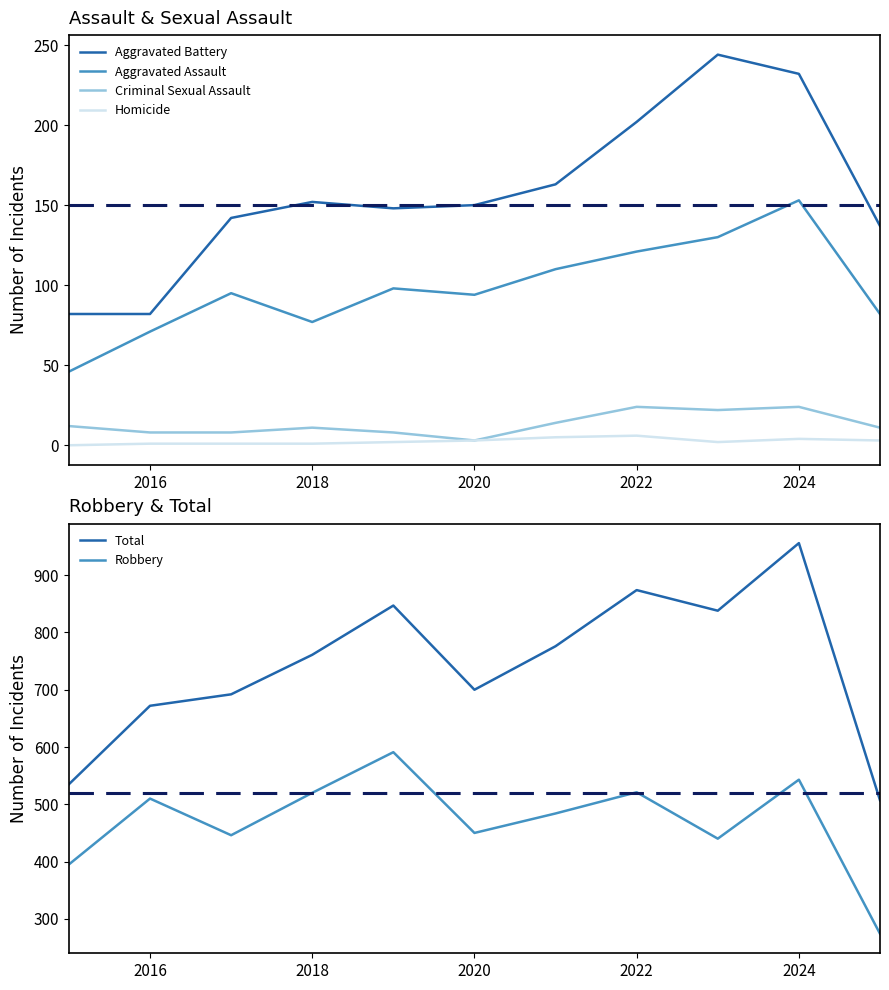

Reading left to right, list all the values displayed in this chart.

Aggravated Battery: 82	82	142	152	148	150	163	202	244	232	137
Aggravated Assault: 46	71	95	77	98	94	110	121	130	153	82
Criminal Sexual Assault: 12	8	8	11	8	3	14	24	22	24	11
Homicide: 0	1	1	1	2	3	5	6	2	4	3
Total: 535	672	692	761	847	700	776	874	838	956	507
Robbery: 395	510	446	520	591	450	484	521	440	543	274